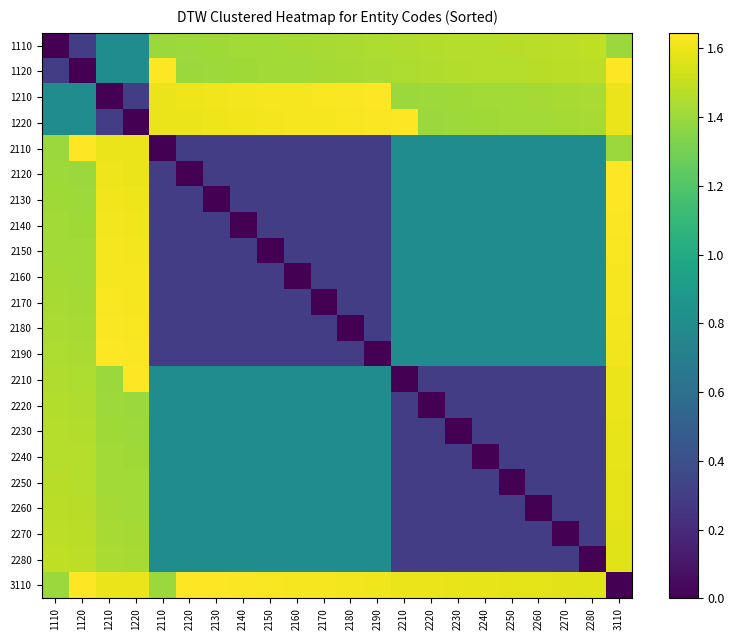

Reading left to right, extract all data points from this chart.

1110: 1110=0.0	1120=0.3	1210=0.8	1220=0.8	2110=1.4	2120=1.4	2130=1.4	2140=1.4	2150=1.4	2160=1.4	2170=1.4	2180=1.4	2190=1.4	2210=1.4	2220=1.5	2230=1.5	2240=1.5	2250=1.5	2260=1.5	2270=1.5	2280=1.5	3110=1.4
1120: 1110=0.3	1120=0.0	1210=0.8	1220=0.8	2110=1.6	2120=1.4	2130=1.4	2140=1.4	2150=1.4	2160=1.4	2170=1.4	2180=1.4	2190=1.4	2210=1.4	2220=1.4	2230=1.5	2240=1.5	2250=1.5	2260=1.5	2270=1.5	2280=1.5	3110=1.6
1210: 1110=0.8	1120=0.8	1210=0.0	1220=0.3	2110=1.6	2120=1.6	2130=1.6	2140=1.6	2150=1.6	2160=1.6	2170=1.6	2180=1.6	2190=1.6	2210=1.4	2220=1.4	2230=1.4	2240=1.4	2250=1.4	2260=1.4	2270=1.4	2280=1.4	3110=1.6
1220: 1110=0.8	1120=0.8	1210=0.3	1220=0.0	2110=1.6	2120=1.6	2130=1.6	2140=1.6	2150=1.6	2160=1.6	2170=1.6	2180=1.6	2190=1.6	2210=1.6	2220=1.4	2230=1.4	2240=1.4	2250=1.4	2260=1.4	2270=1.4	2280=1.4	3110=1.6
2110: 1110=1.4	1120=1.6	1210=1.6	1220=1.6	2110=0.0	2120=0.3	2130=0.3	2140=0.3	2150=0.3	2160=0.3	2170=0.3	2180=0.3	2190=0.3	2210=0.8	2220=0.8	2230=0.8	2240=0.8	2250=0.8	2260=0.8	2270=0.8	2280=0.8	3110=1.4
2120: 1110=1.4	1120=1.4	1210=1.6	1220=1.6	2110=0.3	2120=0.0	2130=0.3	2140=0.3	2150=0.3	2160=0.3	2170=0.3	2180=0.3	2190=0.3	2210=0.8	2220=0.8	2230=0.8	2240=0.8	2250=0.8	2260=0.8	2270=0.8	2280=0.8	3110=1.6
2130: 1110=1.4	1120=1.4	1210=1.6	1220=1.6	2110=0.3	2120=0.3	2130=0.0	2140=0.3	2150=0.3	2160=0.3	2170=0.3	2180=0.3	2190=0.3	2210=0.8	2220=0.8	2230=0.8	2240=0.8	2250=0.8	2260=0.8	2270=0.8	2280=0.8	3110=1.6
2140: 1110=1.4	1120=1.4	1210=1.6	1220=1.6	2110=0.3	2120=0.3	2130=0.3	2140=0.0	2150=0.3	2160=0.3	2170=0.3	2180=0.3	2190=0.3	2210=0.8	2220=0.8	2230=0.8	2240=0.8	2250=0.8	2260=0.8	2270=0.8	2280=0.8	3110=1.6
2150: 1110=1.4	1120=1.4	1210=1.6	1220=1.6	2110=0.3	2120=0.3	2130=0.3	2140=0.3	2150=0.0	2160=0.3	2170=0.3	2180=0.3	2190=0.3	2210=0.8	2220=0.8	2230=0.8	2240=0.8	2250=0.8	2260=0.8	2270=0.8	2280=0.8	3110=1.6
2160: 1110=1.4	1120=1.4	1210=1.6	1220=1.6	2110=0.3	2120=0.3	2130=0.3	2140=0.3	2150=0.3	2160=0.0	2170=0.3	2180=0.3	2190=0.3	2210=0.8	2220=0.8	2230=0.8	2240=0.8	2250=0.8	2260=0.8	2270=0.8	2280=0.8	3110=1.6
2170: 1110=1.4	1120=1.4	1210=1.6	1220=1.6	2110=0.3	2120=0.3	2130=0.3	2140=0.3	2150=0.3	2160=0.3	2170=0.0	2180=0.3	2190=0.3	2210=0.8	2220=0.8	2230=0.8	2240=0.8	2250=0.8	2260=0.8	2270=0.8	2280=0.8	3110=1.6
2180: 1110=1.4	1120=1.4	1210=1.6	1220=1.6	2110=0.3	2120=0.3	2130=0.3	2140=0.3	2150=0.3	2160=0.3	2170=0.3	2180=0.0	2190=0.3	2210=0.8	2220=0.8	2230=0.8	2240=0.8	2250=0.8	2260=0.8	2270=0.8	2280=0.8	3110=1.6
2190: 1110=1.4	1120=1.4	1210=1.6	1220=1.6	2110=0.3	2120=0.3	2130=0.3	2140=0.3	2150=0.3	2160=0.3	2170=0.3	2180=0.3	2190=0.0	2210=0.8	2220=0.8	2230=0.8	2240=0.8	2250=0.8	2260=0.8	2270=0.8	2280=0.8	3110=1.6
2210: 1110=1.4	1120=1.4	1210=1.4	1220=1.6	2110=0.8	2120=0.8	2130=0.8	2140=0.8	2150=0.8	2160=0.8	2170=0.8	2180=0.8	2190=0.8	2210=0.0	2220=0.3	2230=0.3	2240=0.3	2250=0.3	2260=0.3	2270=0.3	2280=0.3	3110=1.6
2220: 1110=1.5	1120=1.4	1210=1.4	1220=1.4	2110=0.8	2120=0.8	2130=0.8	2140=0.8	2150=0.8	2160=0.8	2170=0.8	2180=0.8	2190=0.8	2210=0.3	2220=0.0	2230=0.3	2240=0.3	2250=0.3	2260=0.3	2270=0.3	2280=0.3	3110=1.6
2230: 1110=1.5	1120=1.5	1210=1.4	1220=1.4	2110=0.8	2120=0.8	2130=0.8	2140=0.8	2150=0.8	2160=0.8	2170=0.8	2180=0.8	2190=0.8	2210=0.3	2220=0.3	2230=0.0	2240=0.3	2250=0.3	2260=0.3	2270=0.3	2280=0.3	3110=1.6
2240: 1110=1.5	1120=1.5	1210=1.4	1220=1.4	2110=0.8	2120=0.8	2130=0.8	2140=0.8	2150=0.8	2160=0.8	2170=0.8	2180=0.8	2190=0.8	2210=0.3	2220=0.3	2230=0.3	2240=0.0	2250=0.3	2260=0.3	2270=0.3	2280=0.3	3110=1.6
2250: 1110=1.5	1120=1.5	1210=1.4	1220=1.4	2110=0.8	2120=0.8	2130=0.8	2140=0.8	2150=0.8	2160=0.8	2170=0.8	2180=0.8	2190=0.8	2210=0.3	2220=0.3	2230=0.3	2240=0.3	2250=0.0	2260=0.3	2270=0.3	2280=0.3	3110=1.6
2260: 1110=1.5	1120=1.5	1210=1.4	1220=1.4	2110=0.8	2120=0.8	2130=0.8	2140=0.8	2150=0.8	2160=0.8	2170=0.8	2180=0.8	2190=0.8	2210=0.3	2220=0.3	2230=0.3	2240=0.3	2250=0.3	2260=0.0	2270=0.3	2280=0.3	3110=1.6
2270: 1110=1.5	1120=1.5	1210=1.4	1220=1.4	2110=0.8	2120=0.8	2130=0.8	2140=0.8	2150=0.8	2160=0.8	2170=0.8	2180=0.8	2190=0.8	2210=0.3	2220=0.3	2230=0.3	2240=0.3	2250=0.3	2260=0.3	2270=0.0	2280=0.3	3110=1.6
2280: 1110=1.5	1120=1.5	1210=1.4	1220=1.4	2110=0.8	2120=0.8	2130=0.8	2140=0.8	2150=0.8	2160=0.8	2170=0.8	2180=0.8	2190=0.8	2210=0.3	2220=0.3	2230=0.3	2240=0.3	2250=0.3	2260=0.3	2270=0.3	2280=0.0	3110=1.6
3110: 1110=1.4	1120=1.6	1210=1.6	1220=1.6	2110=1.4	2120=1.6	2130=1.6	2140=1.6	2150=1.6	2160=1.6	2170=1.6	2180=1.6	2190=1.6	2210=1.6	2220=1.6	2230=1.6	2240=1.6	2250=1.6	2260=1.6	2270=1.6	2280=1.6	3110=0.0